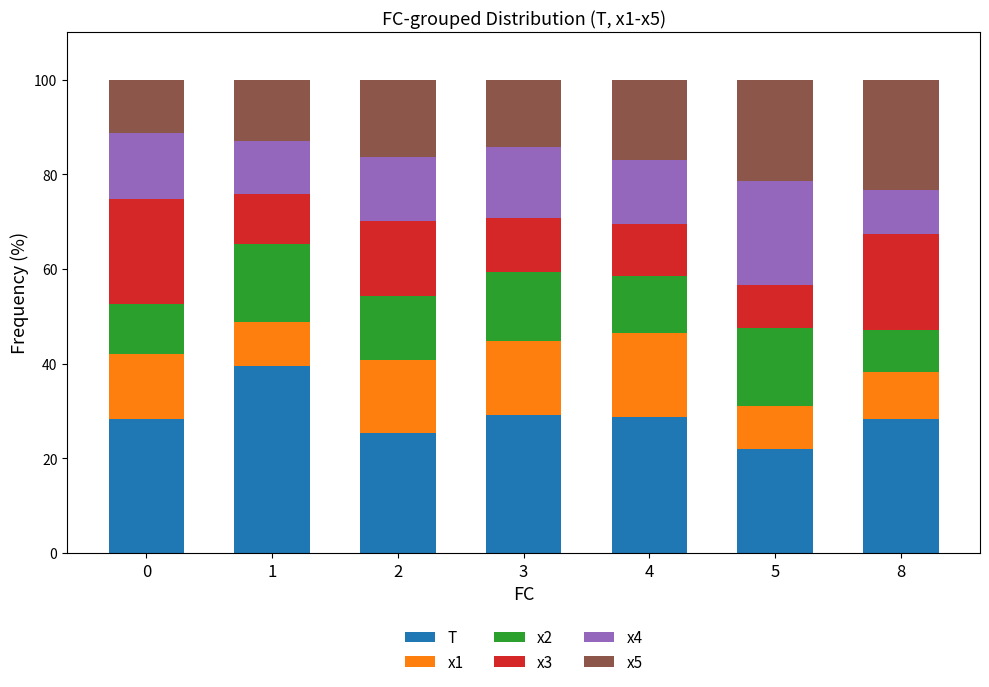

What is the difference between the maximum and second lowest values in the T series?

14.0